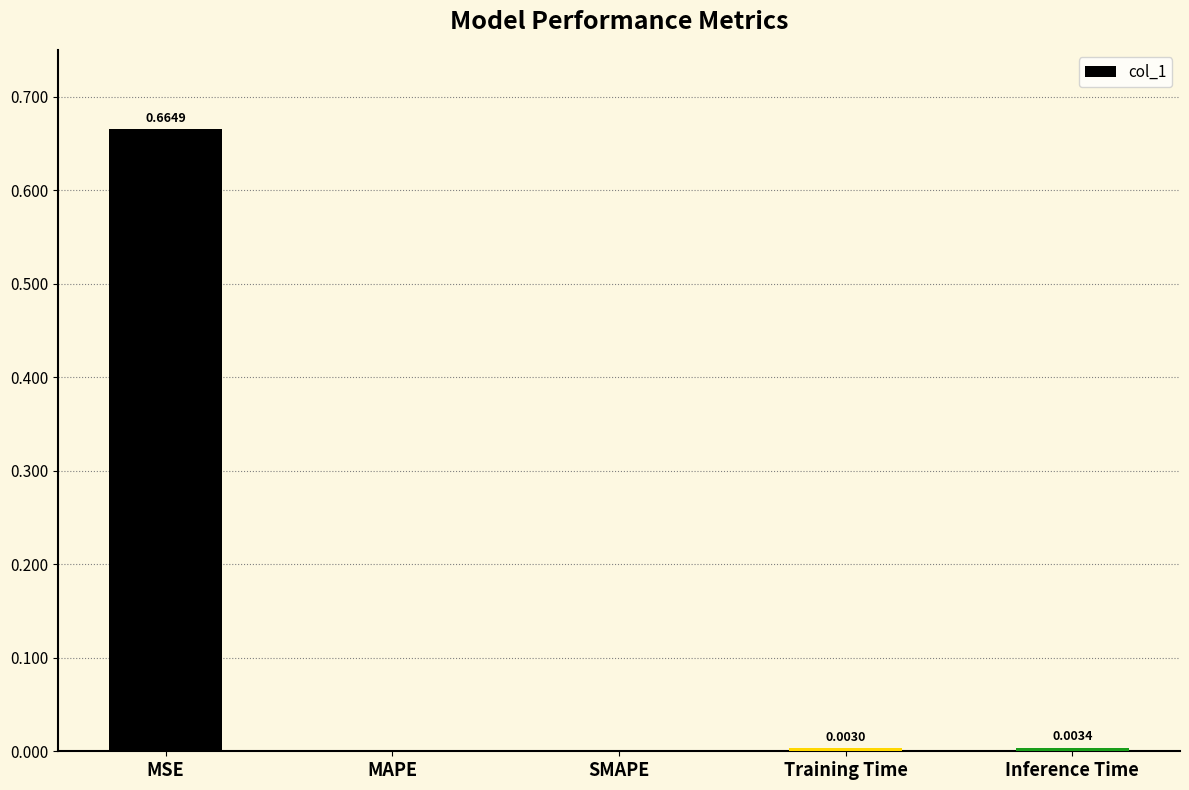

At which category does the chart reach its peak across all series?

MSE